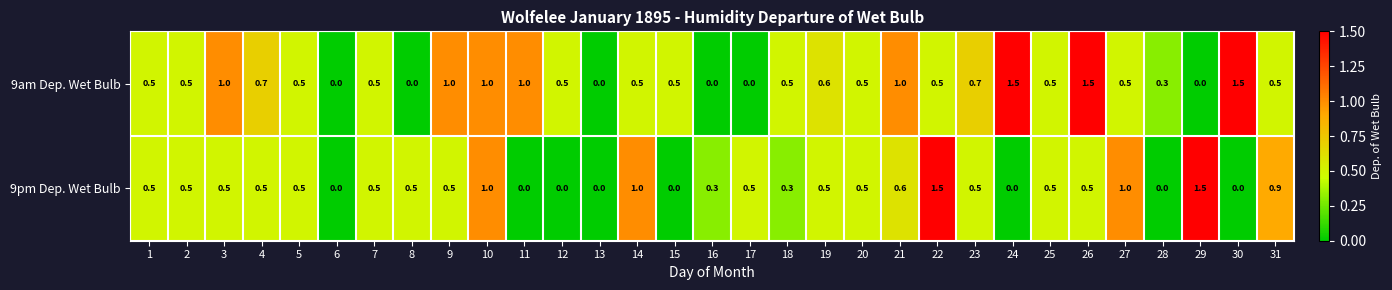

What is the greatest value displayed?

1.5